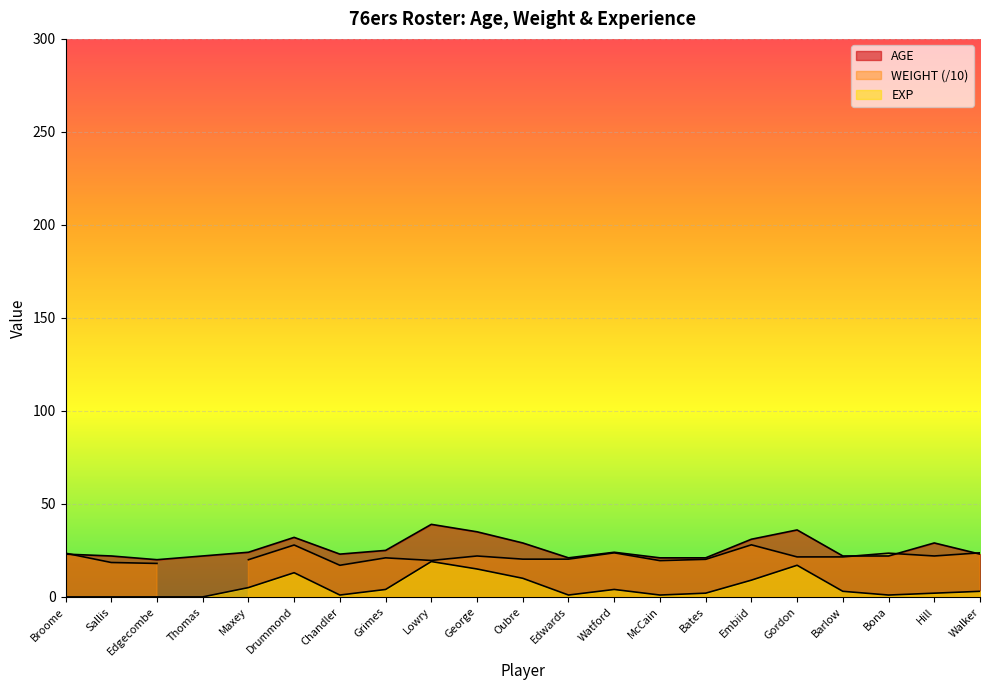

How many data points does each series have?

21